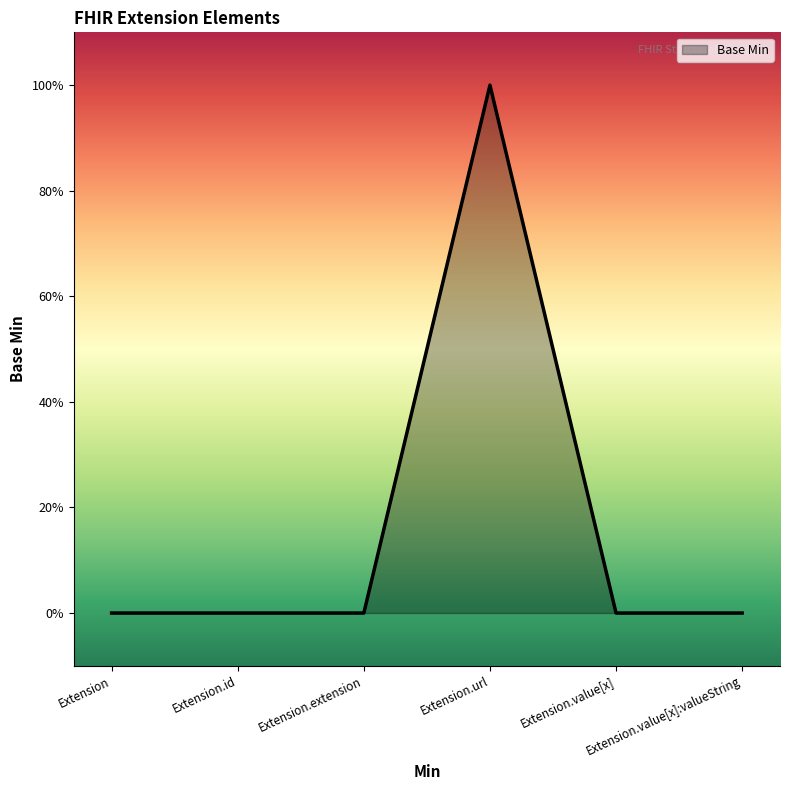

Does the chart display data point markers on the line(s)?

No